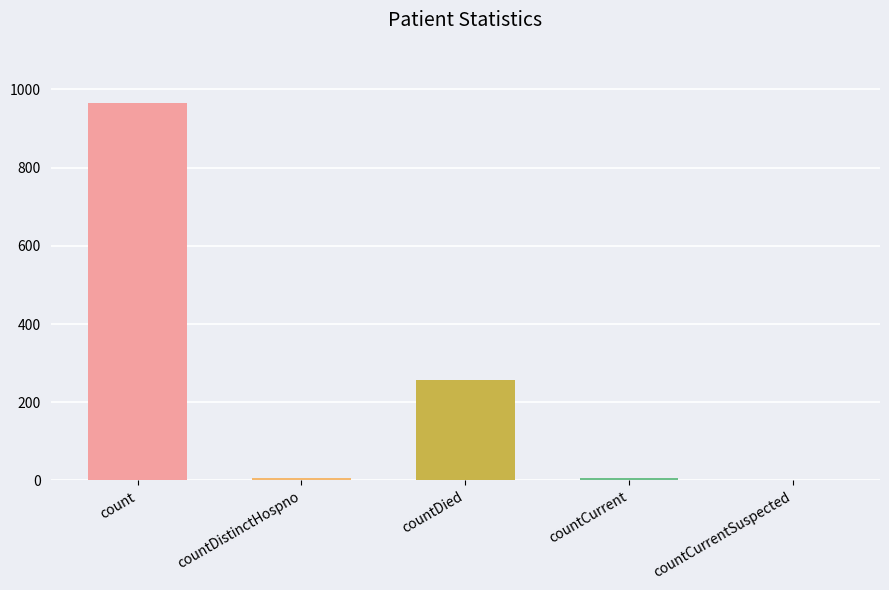

Where is the data nearest to the value 482?

countDied